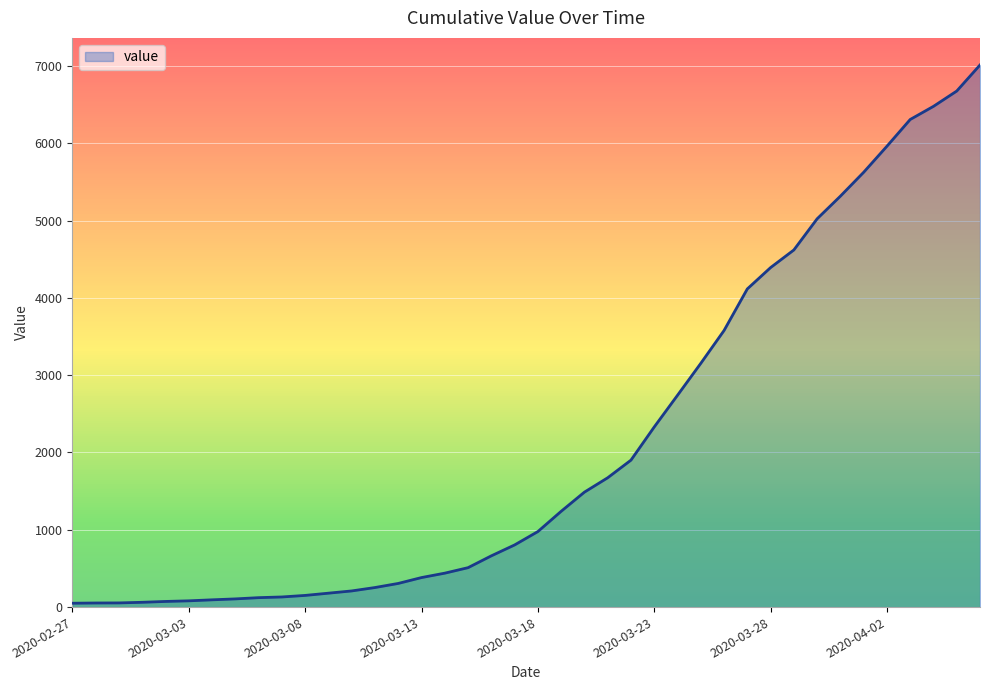

What is the greatest value displayed?

7013